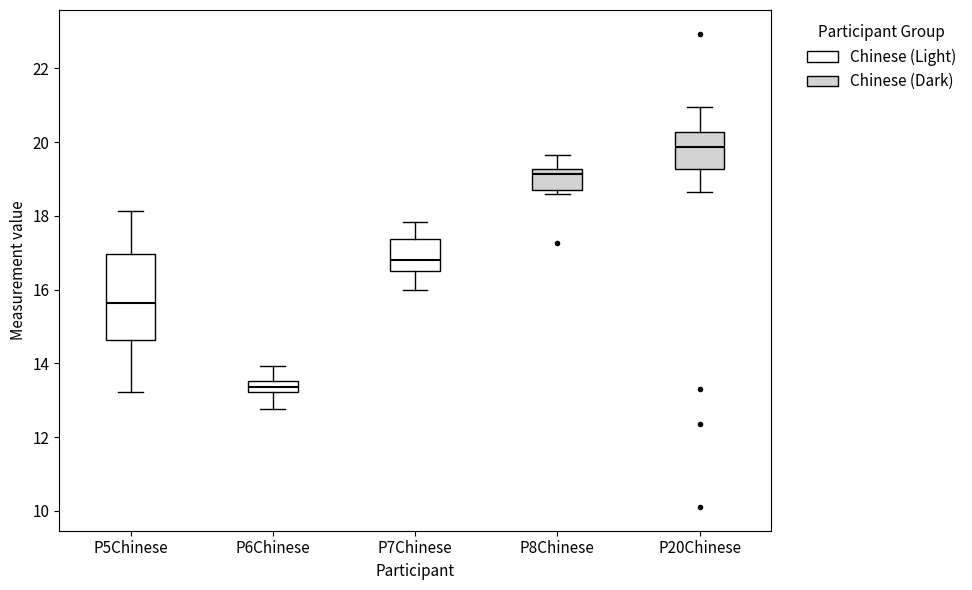

Where is the lower edge of the box for P5Chinese on the y-axis? The values are not printed on the chart, so give them approximately, as read against the axis.

14.6